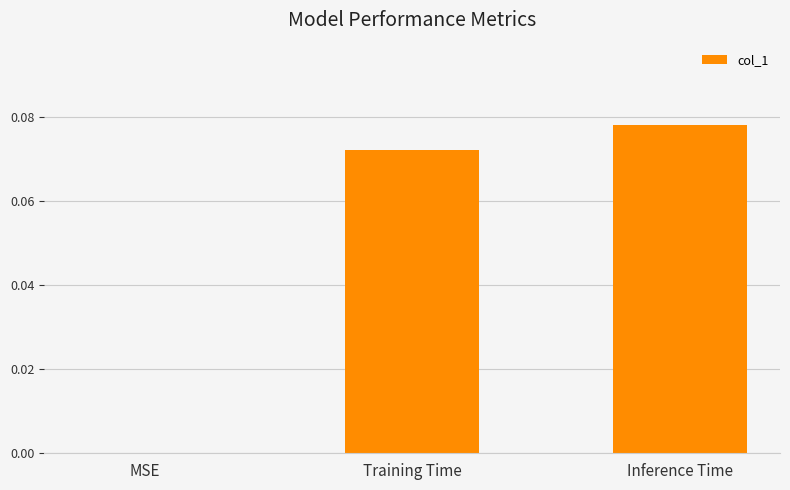

At which category does the chart reach its peak across all series?

Inference Time